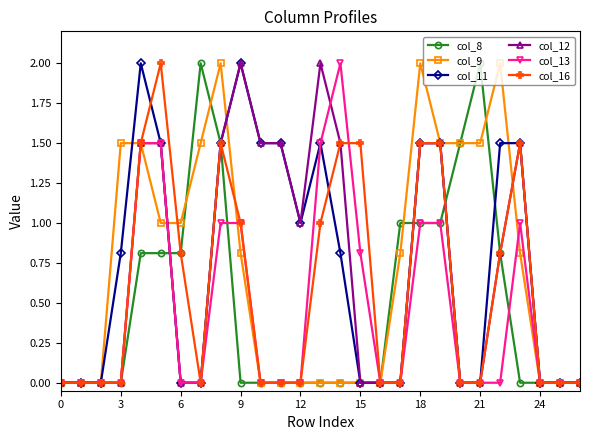

Count the number of data series in this chart.

6